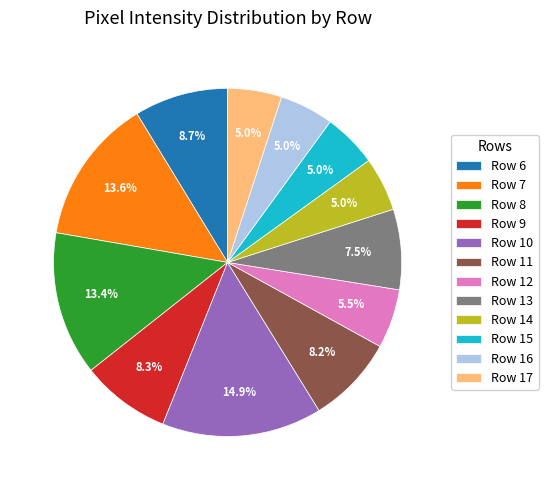

How much of the chart is everything except Row 12?

94.5%